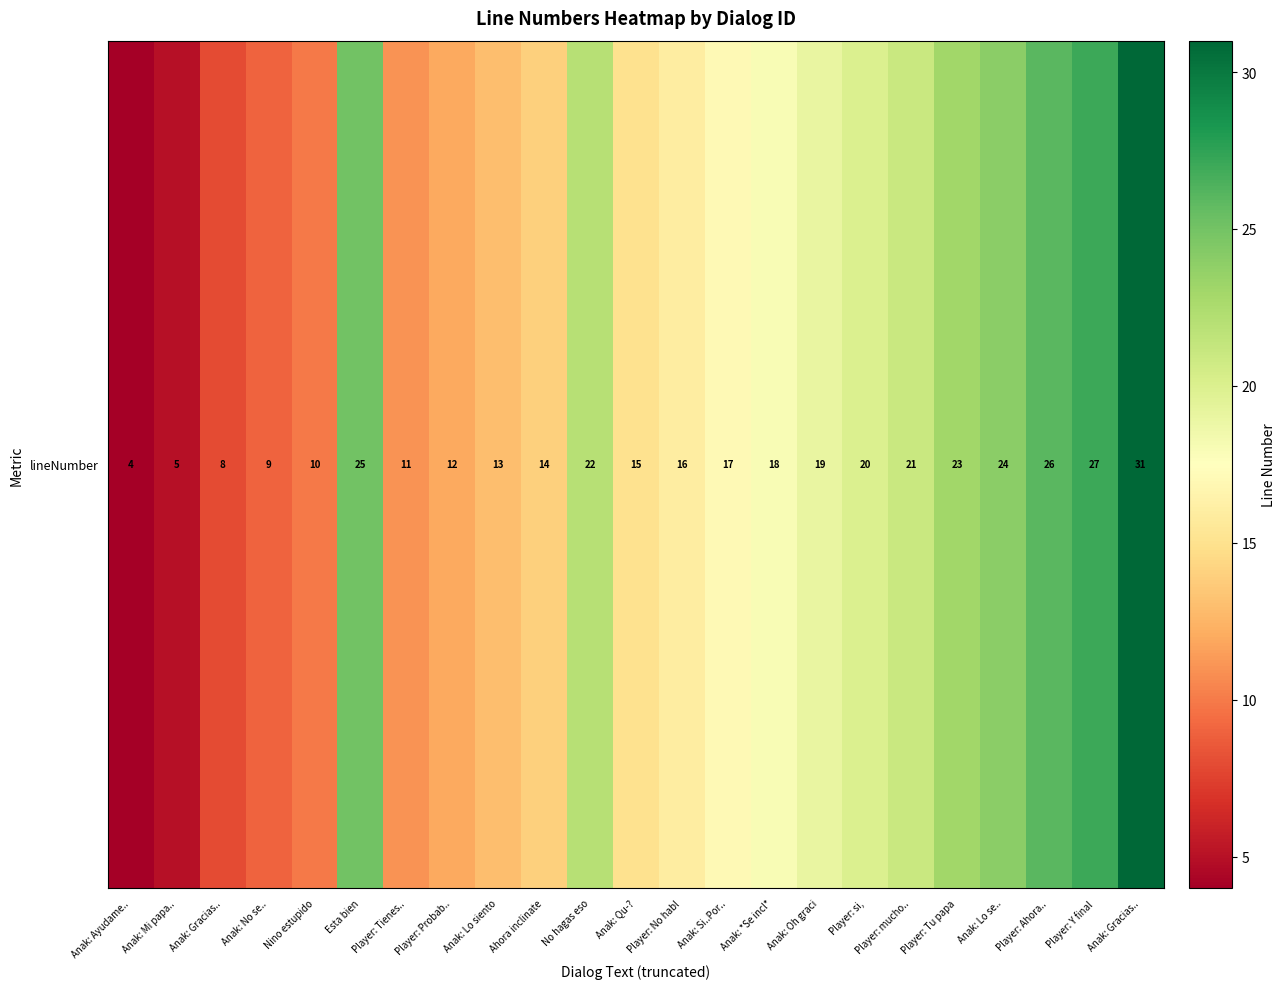

Rank the categories by value from lowest to highest.

Anak: Ayudame.., Anak: Mi papa.., Anak: Gracias.., Anak: No se.., Nino estupido, Player: Tienes.., Player: Probab.., Anak: Lo siento, Ahora inclinate, Anak: Qu-?, Player: No habl, Anak: Si..Por.., Anak: *Se incl*, Anak: Oh graci, Player: si,, Player: mucho.., No hagas eso, Player: Tu papa, Anak: Lo se.., Esta bien, Player: Ahora.., Player: Y final, Anak: Gracias..